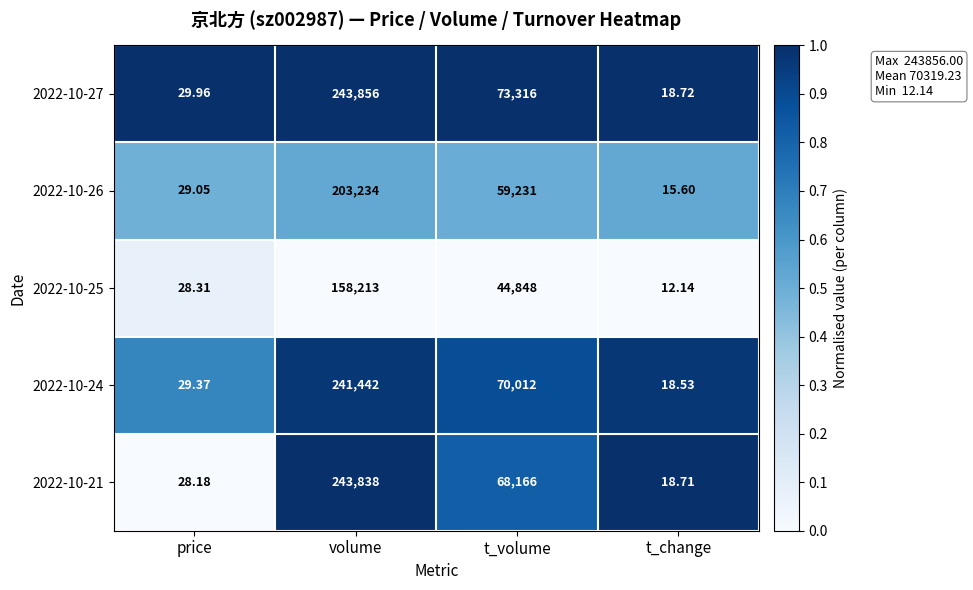

Which series has the largest total across all categories?

2022-10-27